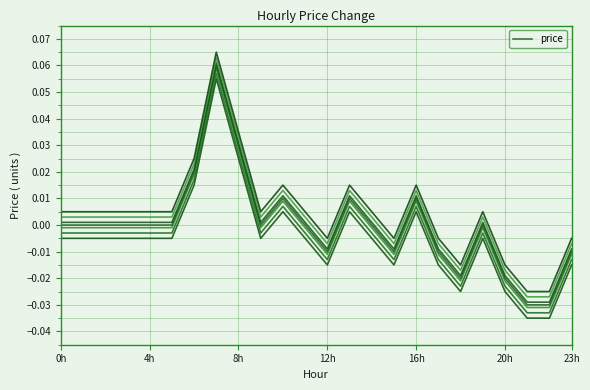

Reading left to right, what are all the values shown in this chart?

0.0	0.0	0.0	0.0	0.0	0.0	0.0	0.1	0.0	0.0	0.0	0.0	-0.0	0.0	0.0	-0.0	0.0	-0.0	-0.0	0.0	-0.0	-0.0	-0.0	-0.0